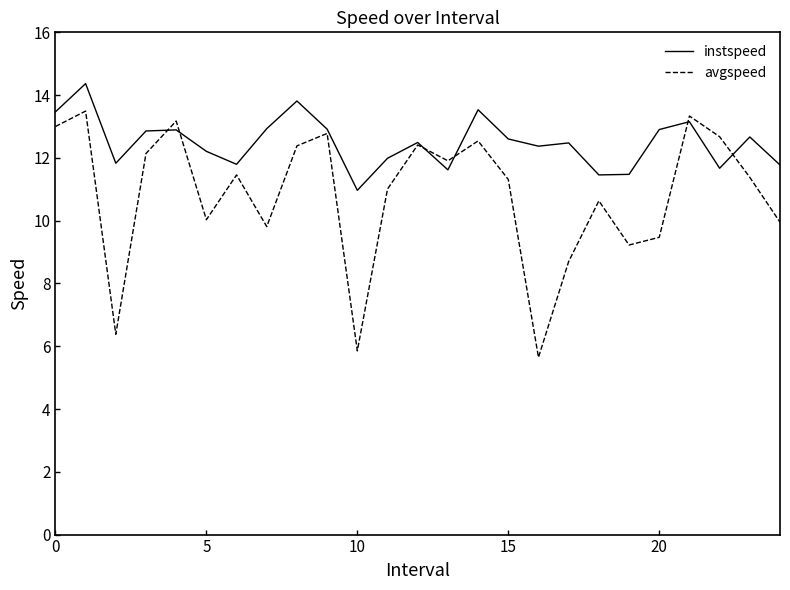

What is the lowest value of the instspeed series?

11.0